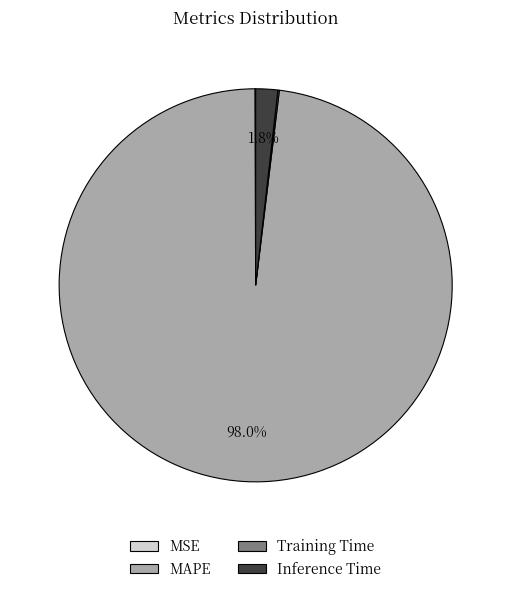

What percentage is the Inference Time slice, to the nearest percent?

2%